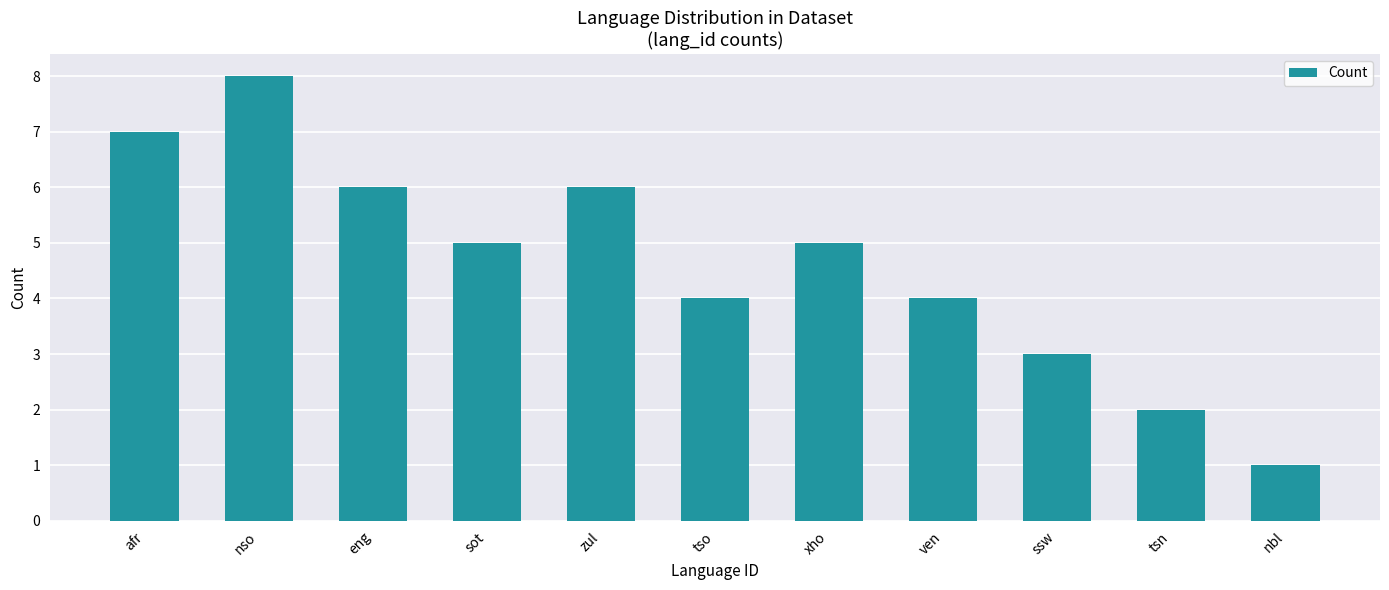

Reading right to left, what are all the values shown in this chart?

nbl=1	tsn=2	ssw=3	ven=4	xho=5	tso=4	zul=6	sot=5	eng=6	nso=8	afr=7